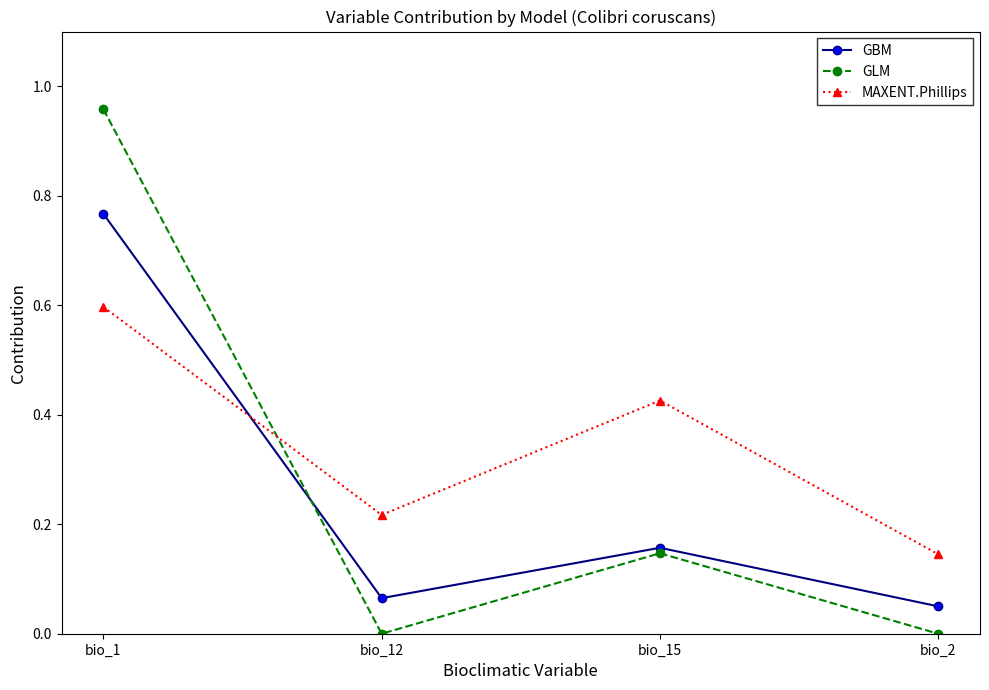

Does the chart have visible grid lines?

No